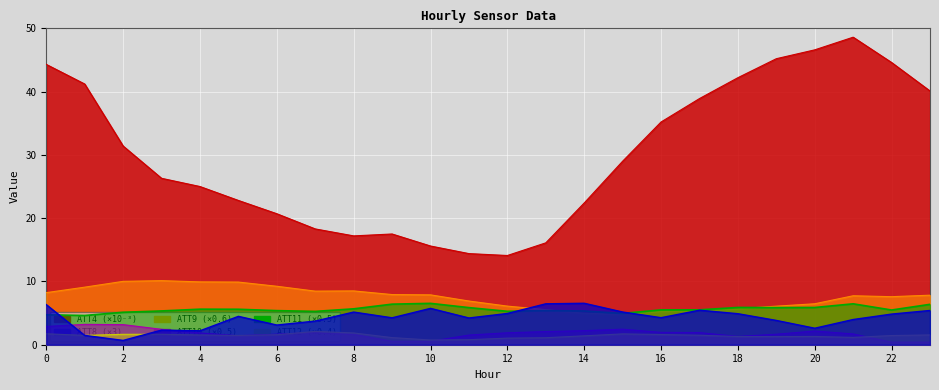

What are all the series names shown in the legend?

ATT4, ATT8, ATT9, ATT10, ATT11, ATT12